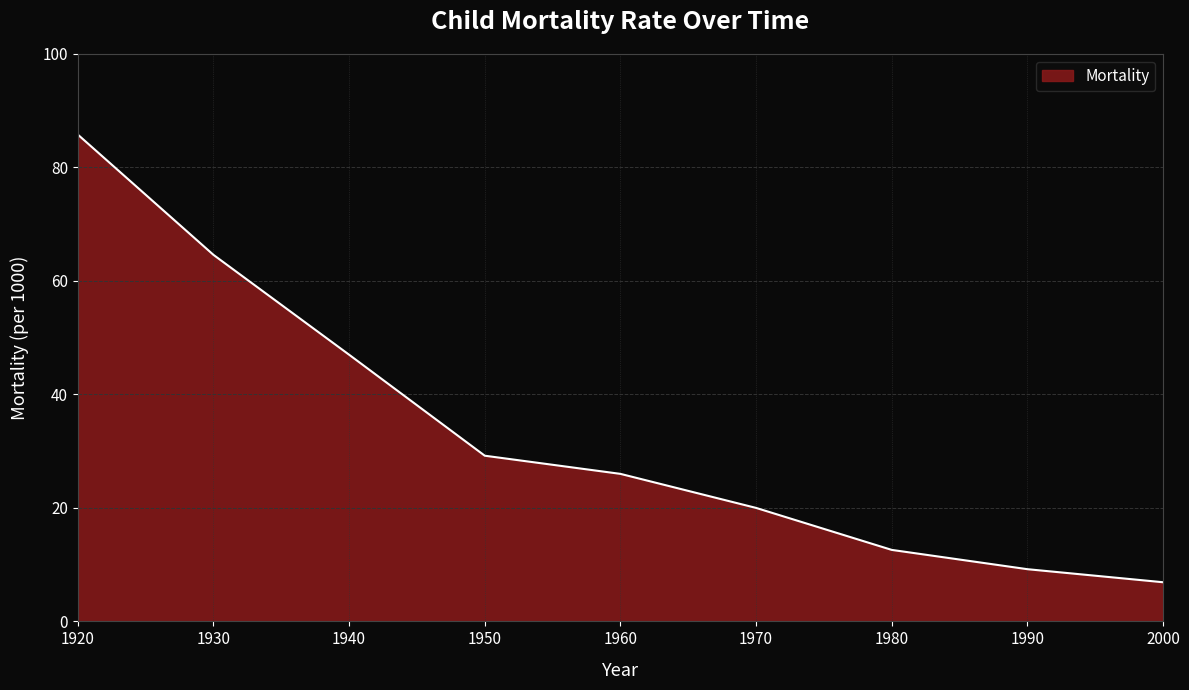

Reading left to right, transcribe all the data shown in this chart.

1920=85.8	1930=64.6	1940=47.0	1950=29.2	1960=26.0	1970=20.0	1980=12.6	1990=9.2	2000=6.9